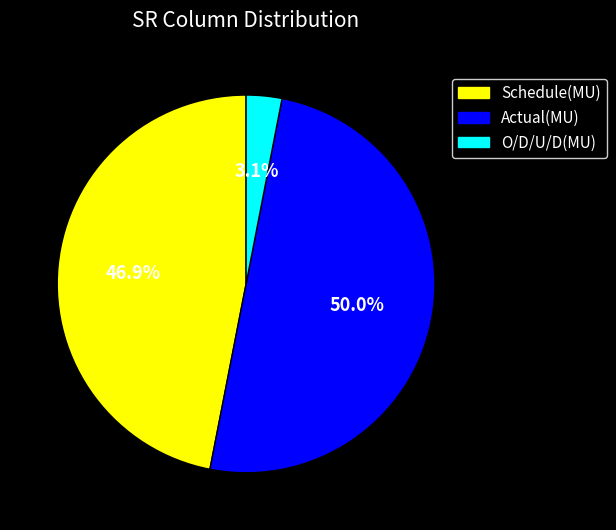

What percentage is the O/D/U/D(MU) slice, to the nearest percent?

3%